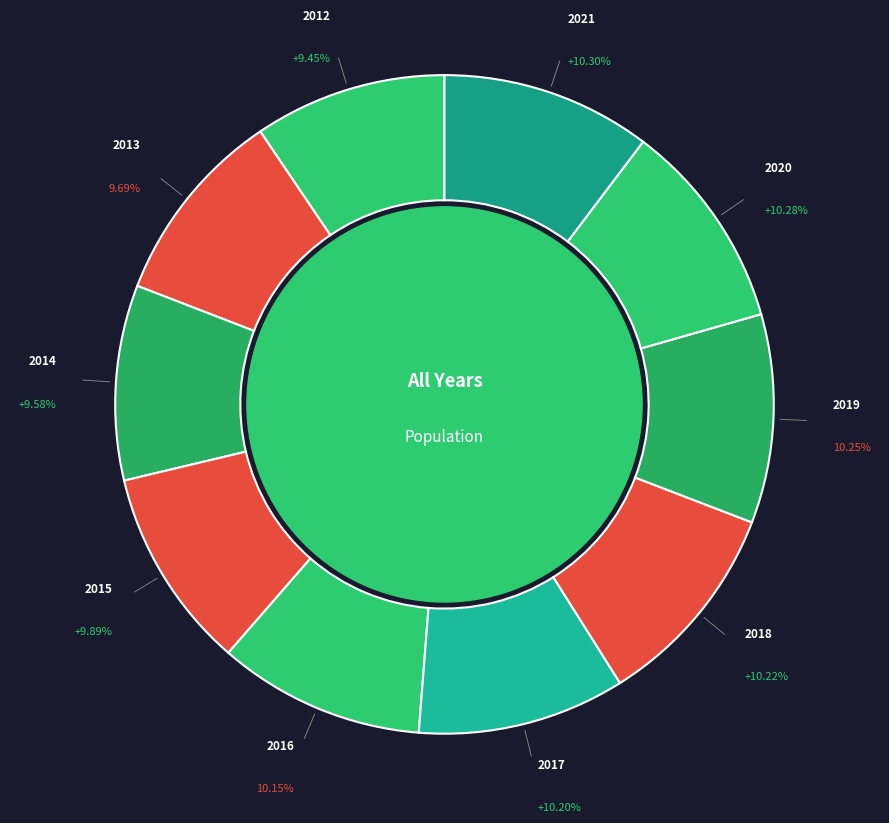

Count the number of slices in the pie.

10